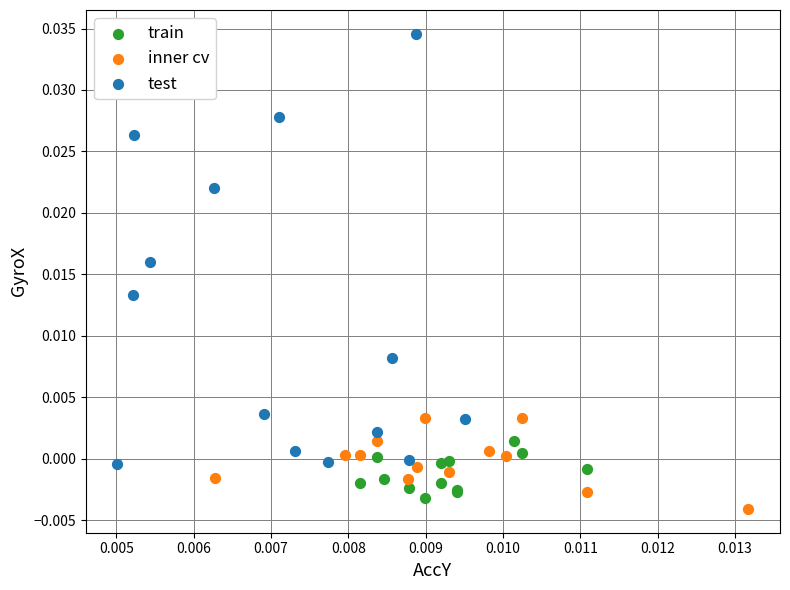

What are all the series names shown in the legend?

train, inner cv, test